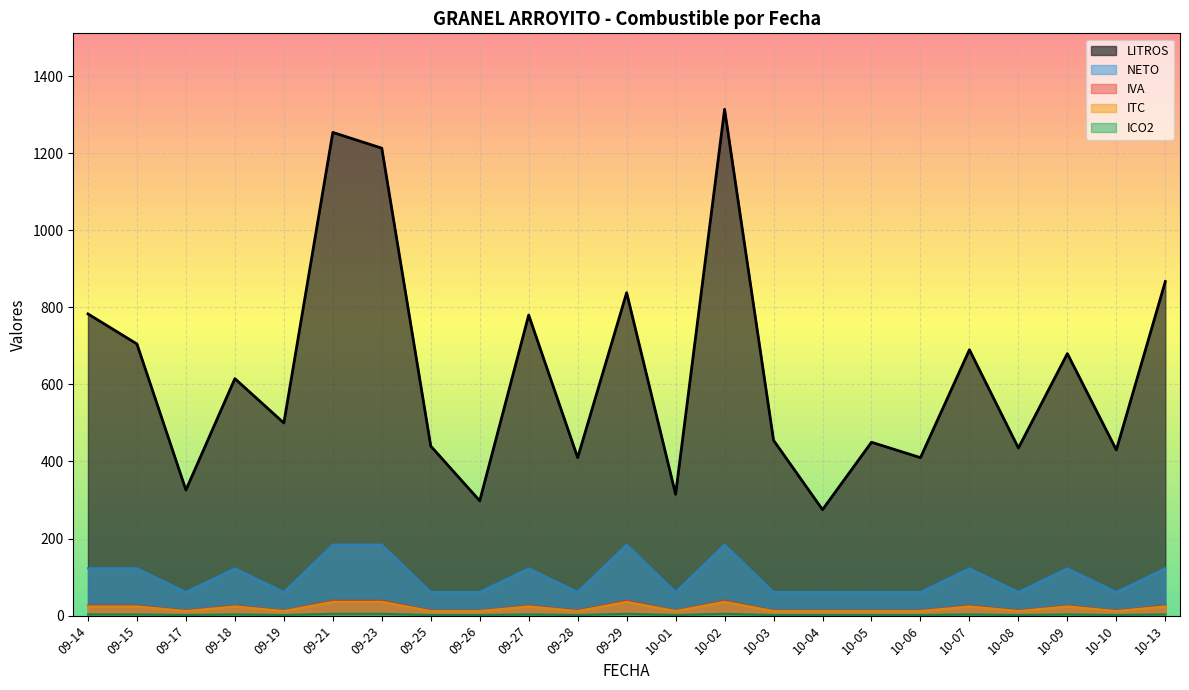

True or false: NETO and IVA intersect in this chart.

False